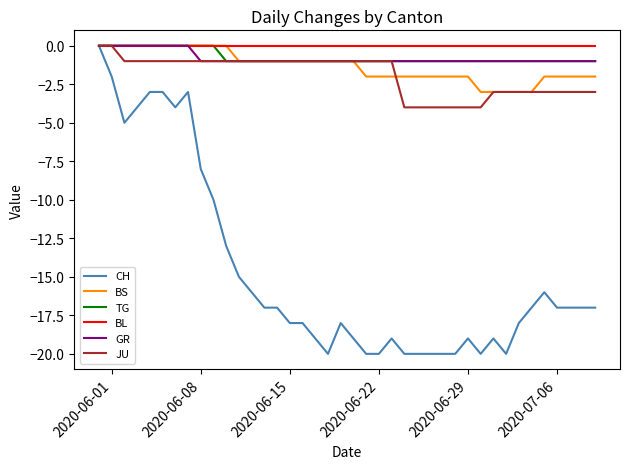

Which series has the largest range (max minus min)?

CH